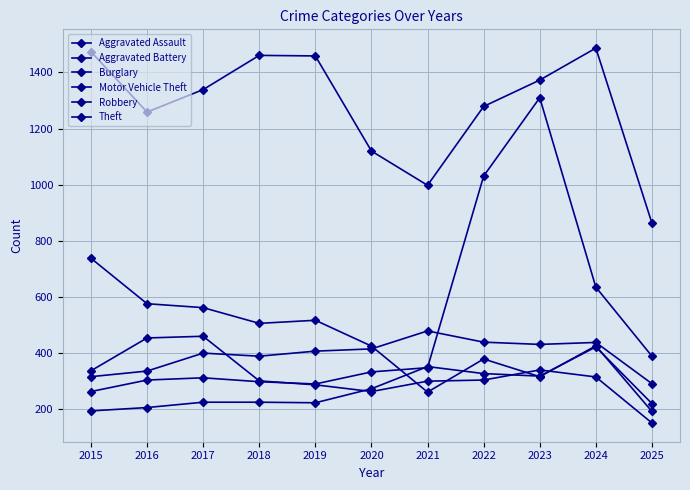

Reading right to left, extract all data points from this chart.

Aggravated Assault: 220	422	318	327	352	273	223	225	225	206	194
Aggravated Battery: 291	438	431	439	479	415	407	389	400	336	316
Burglary: 192	426	316	379	261	425	517	506	562	576	738
Motor Vehicle Theft: 389	635	1310	1031	348	333	290	298	312	304	263
Robbery: 151	315	340	304	300	263	287	301	460	454	337
Theft: 863	1487	1373	1279	998	1120	1459	1461	1339	1259	1474